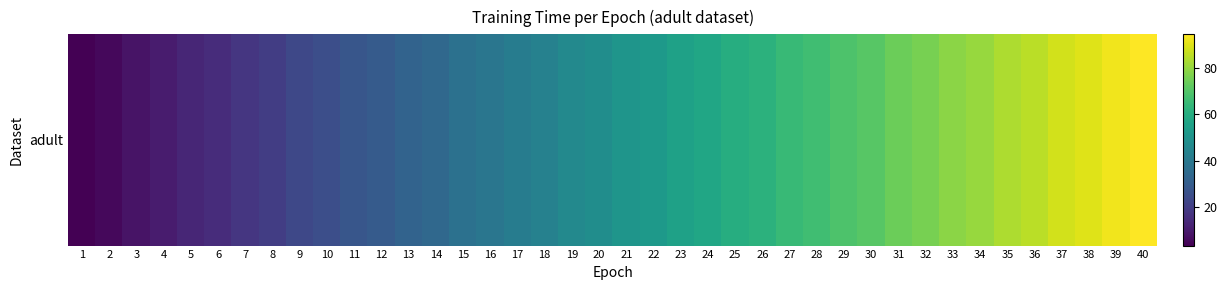

List the labels in order of value, smallest first.

1, 2, 3, 4, 5, 6, 7, 8, 9, 10, 11, 12, 13, 14, 15, 16, 17, 18, 19, 20, 21, 22, 23, 24, 25, 26, 27, 28, 29, 30, 31, 32, 33, 34, 35, 36, 37, 38, 39, 40